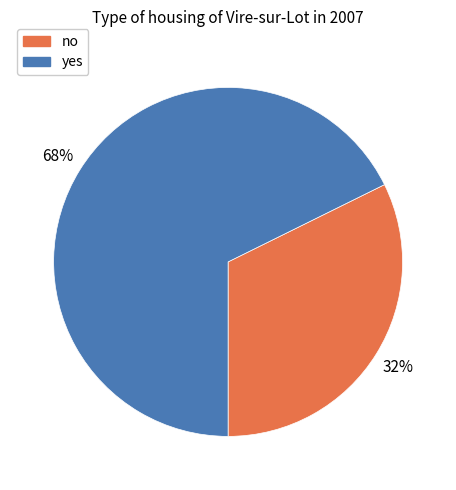

Which category has the smallest portion of the pie?

no